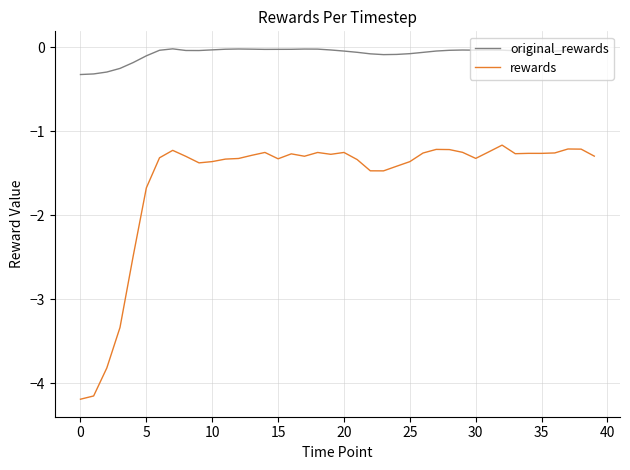

What are all the series names shown in the legend?

original_rewards, rewards